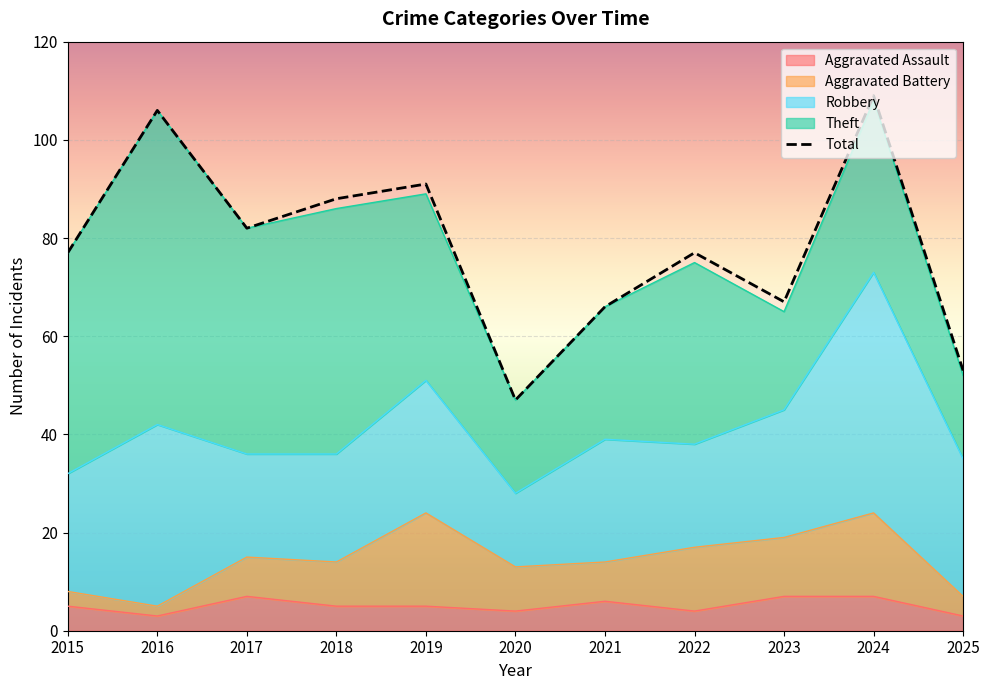

What is the difference between the Robbery values at 2016 and 2023?

11